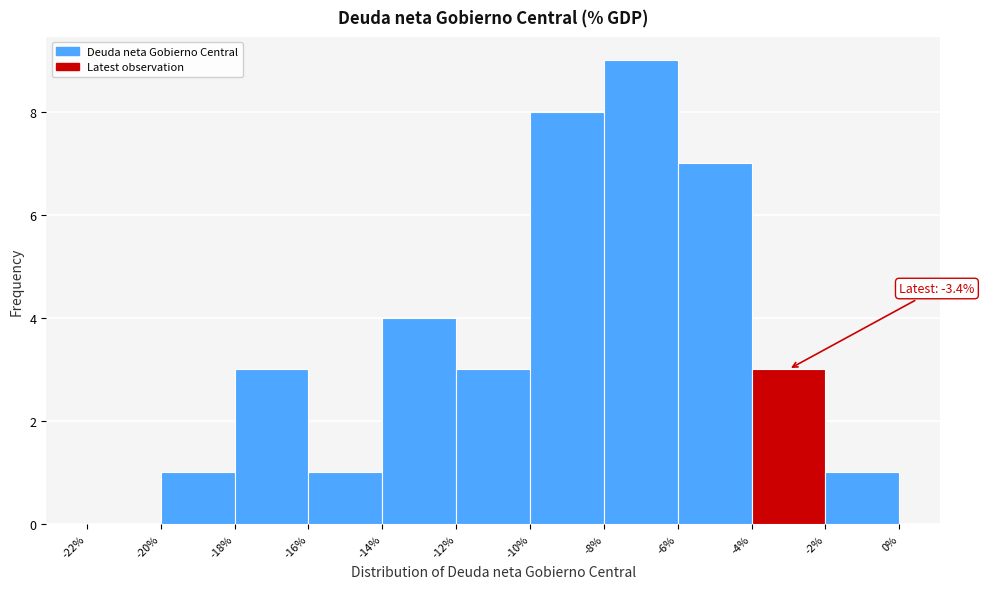

Which range on the x-axis has the tallest bar?

-8% to -6%